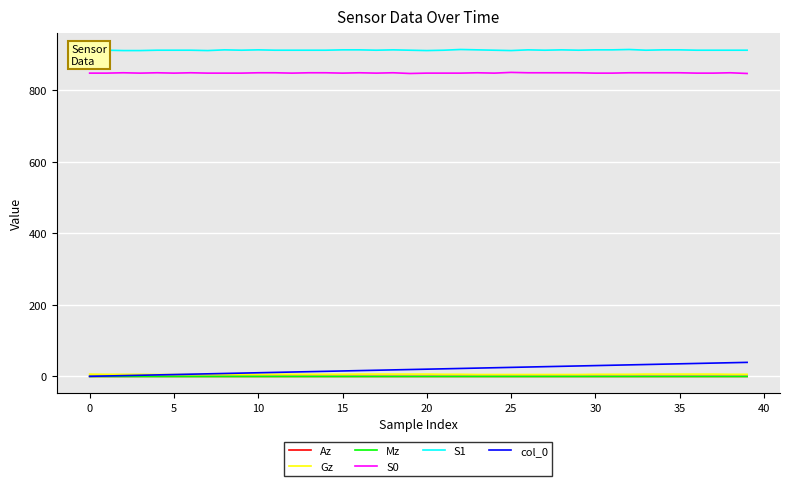

True or false: S1 and col_0 cross at least once.

False